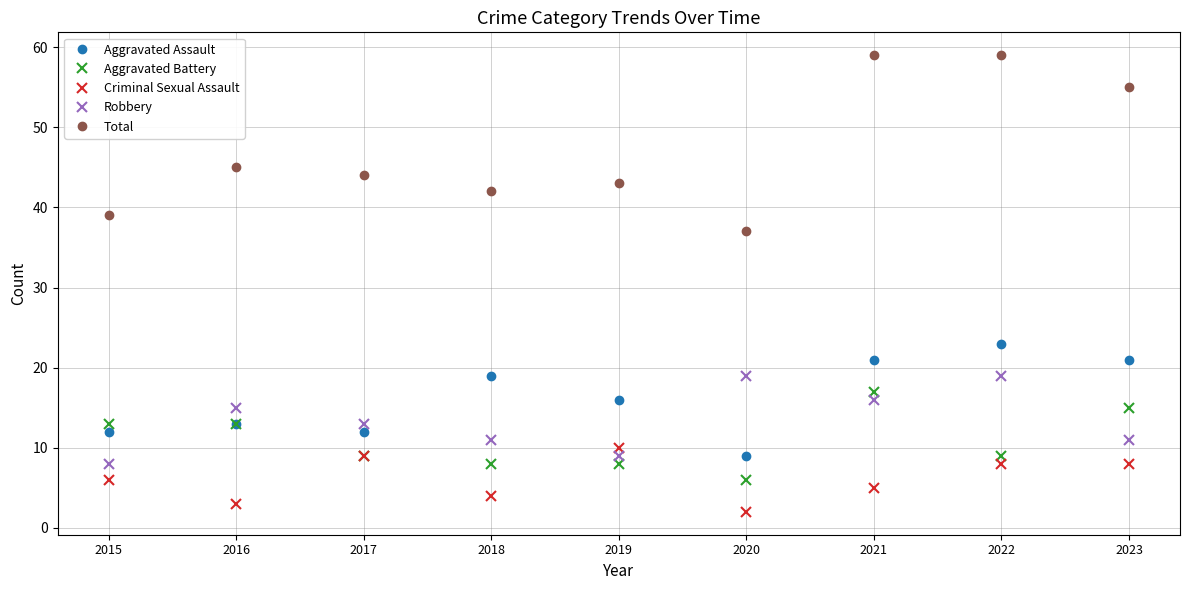

Reading left to right, transcribe all the data shown in this chart.

Aggravated Assault: 12	13	12	19	16	9	21	23	21
Aggravated Battery: 13	13	9	8	8	6	17	9	15
Criminal Sexual Assault: 6	3	9	4	10	2	5	8	8
Robbery: 8	15	13	11	9	19	16	19	11
Total: 39	45	44	42	43	37	59	59	55